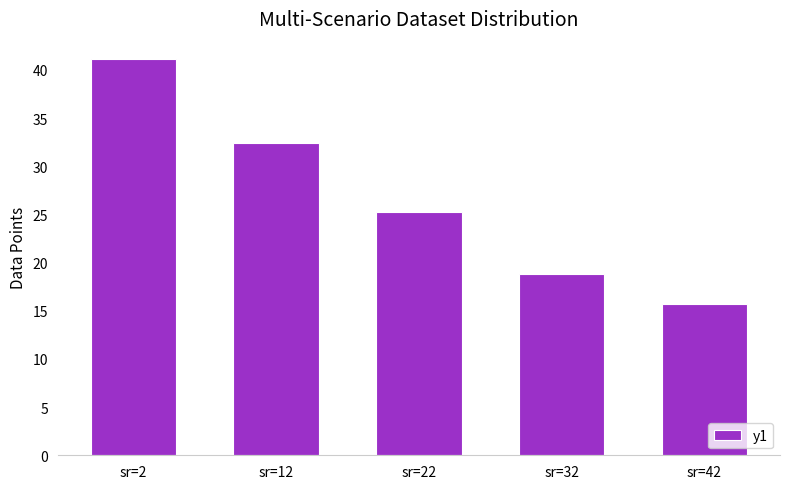

What is the change in value from sr=22 to sr=42?

-9.5